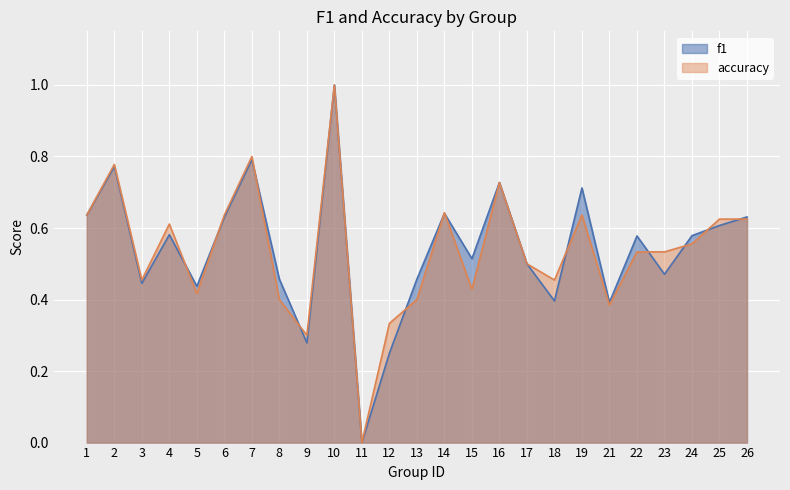

Which category has the lowest value across all series?

11